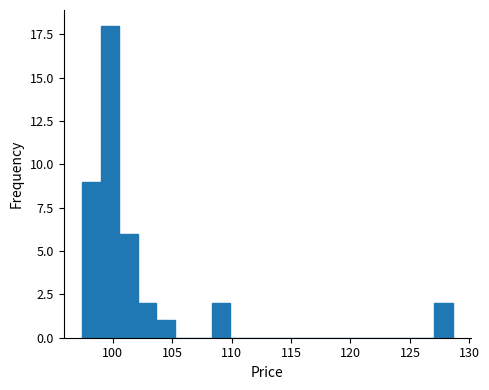

Read against the x-axis, roughly where is the centre of the tallest bar?

100.0